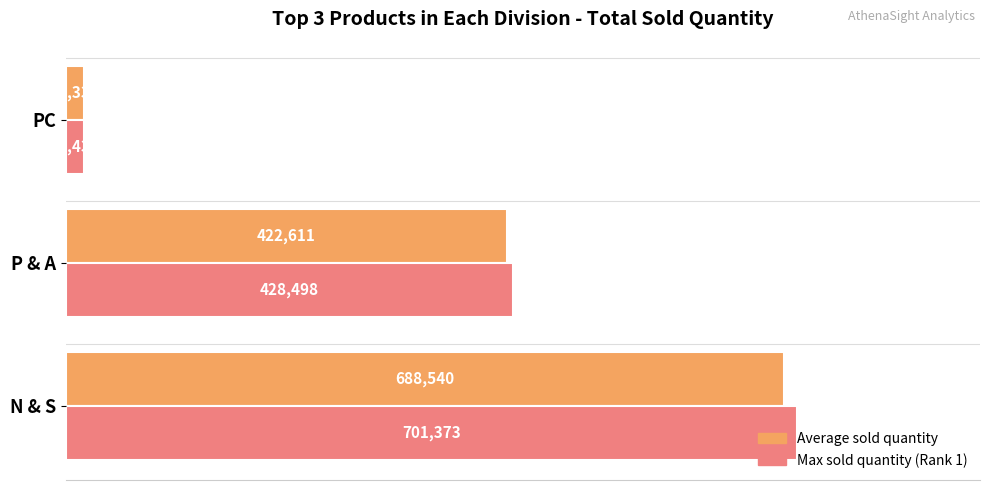

What is the sum of all Max sold quantity (Rank 1) values?

1147305.0